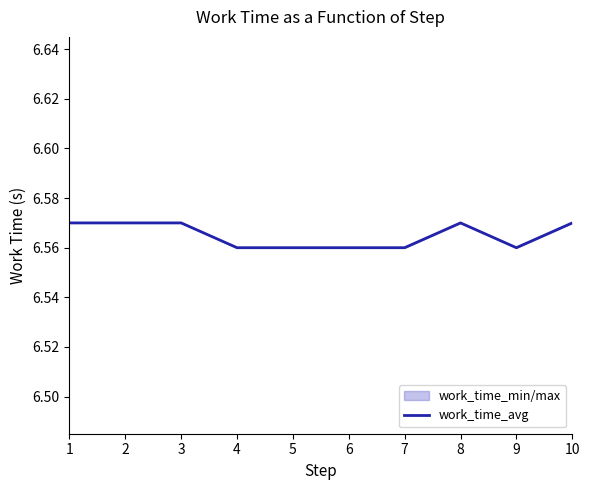

How many values are between 6 and 7?

10